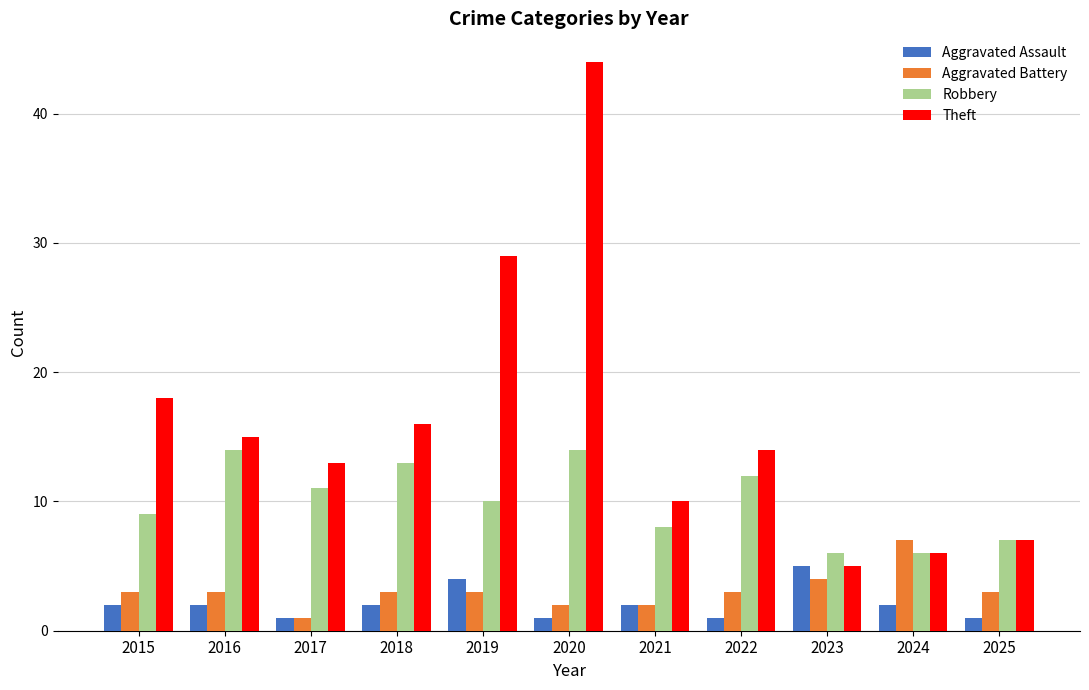

What are all the series names shown in the legend?

Aggravated Assault, Aggravated Battery, Robbery, Theft